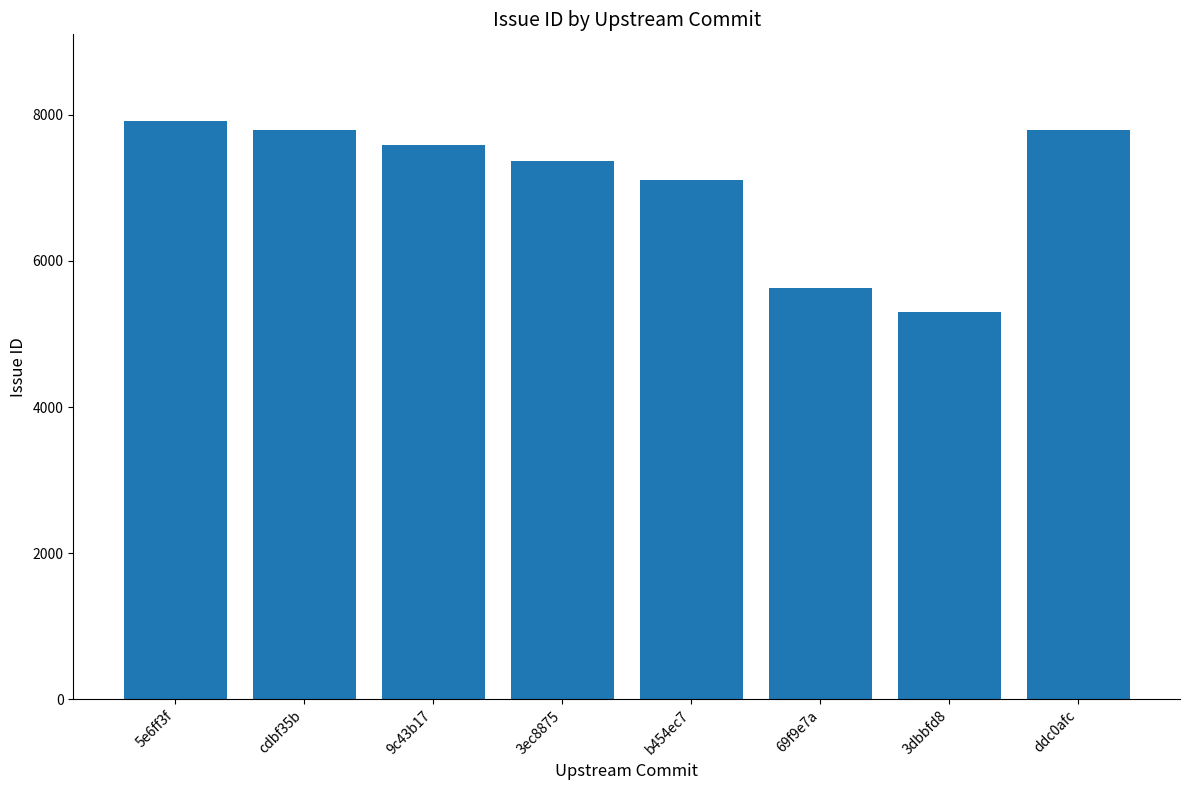

Count the number of categories in the chart.

8